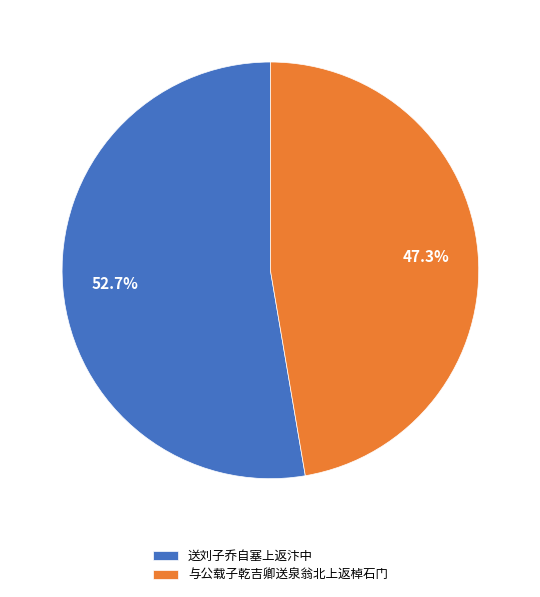

What is the smallest slice in the pie chart?

与公载子乾吉卿送泉翁北上返棹石门